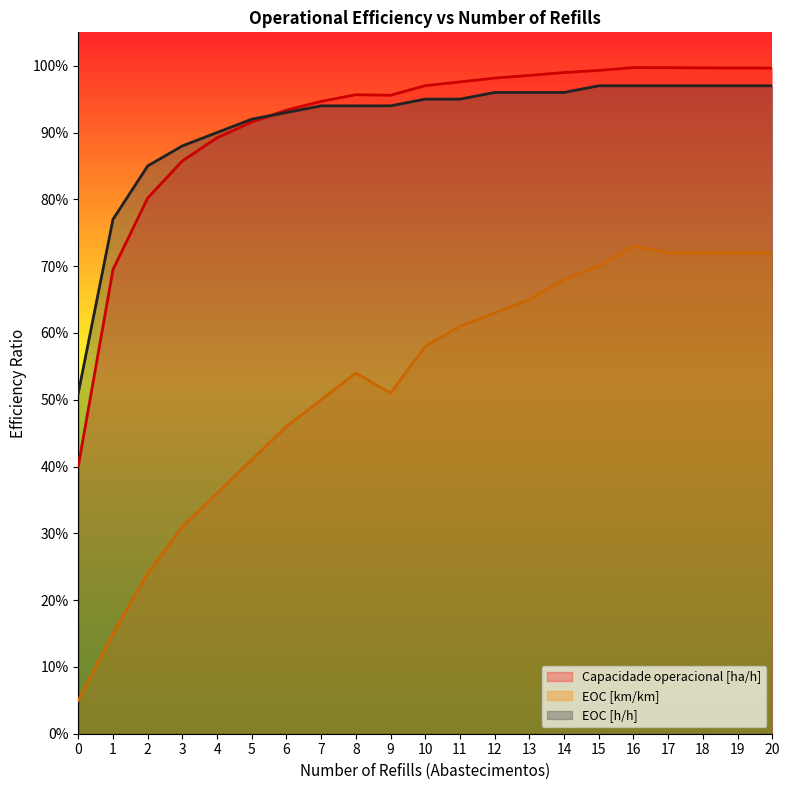

At which category is the sum across all series the highest?

16